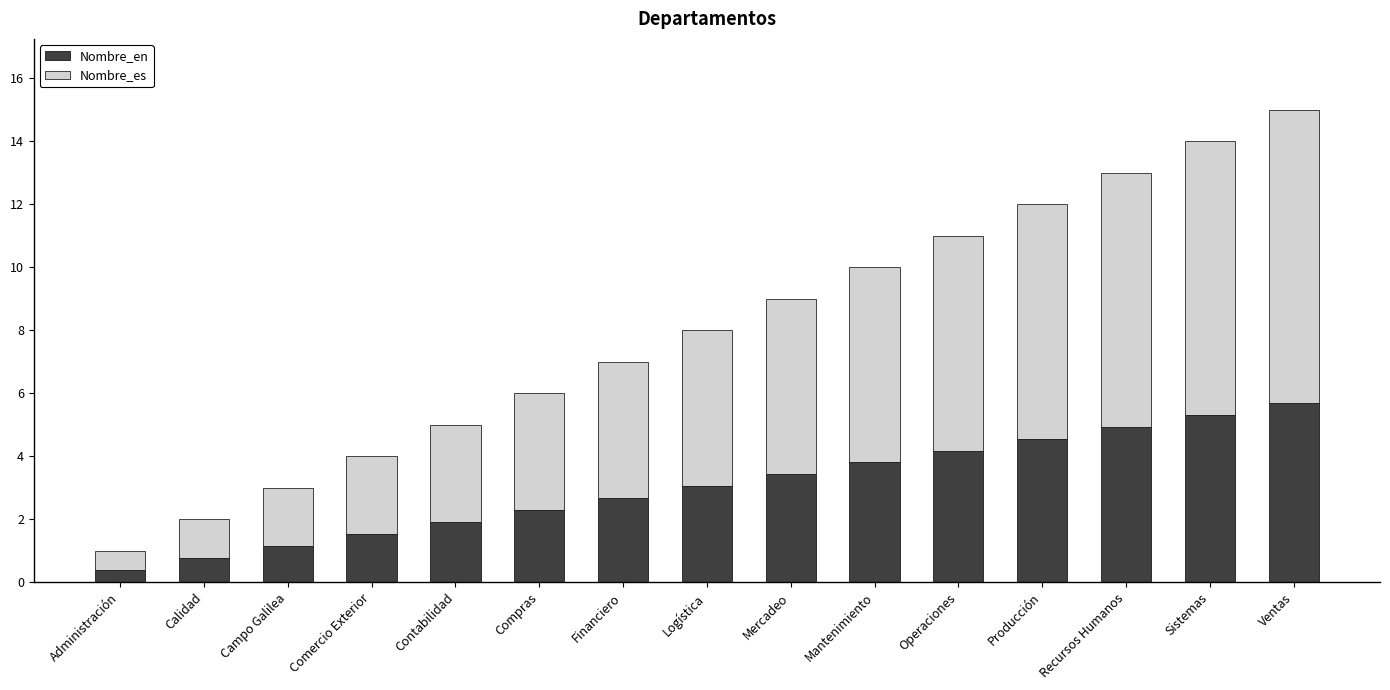

What is the total value across all series at Logística?

8.0